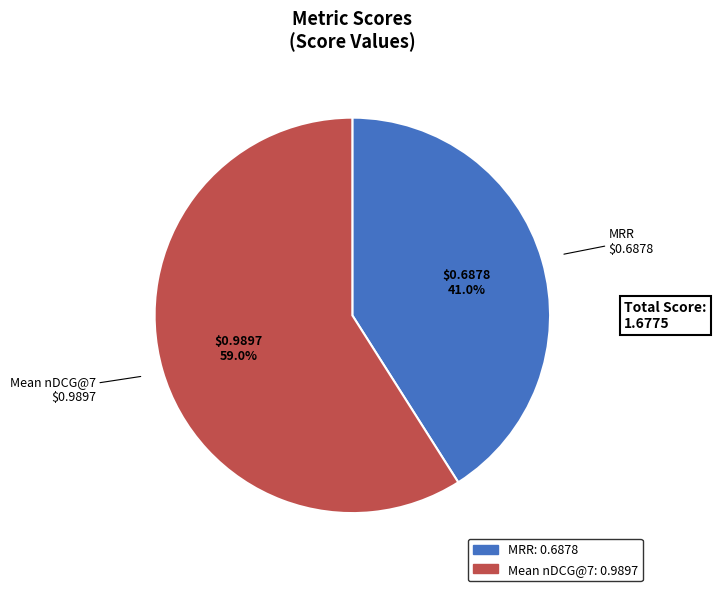

Is it true that Mean nDCG@7 is 59% of the pie?

True